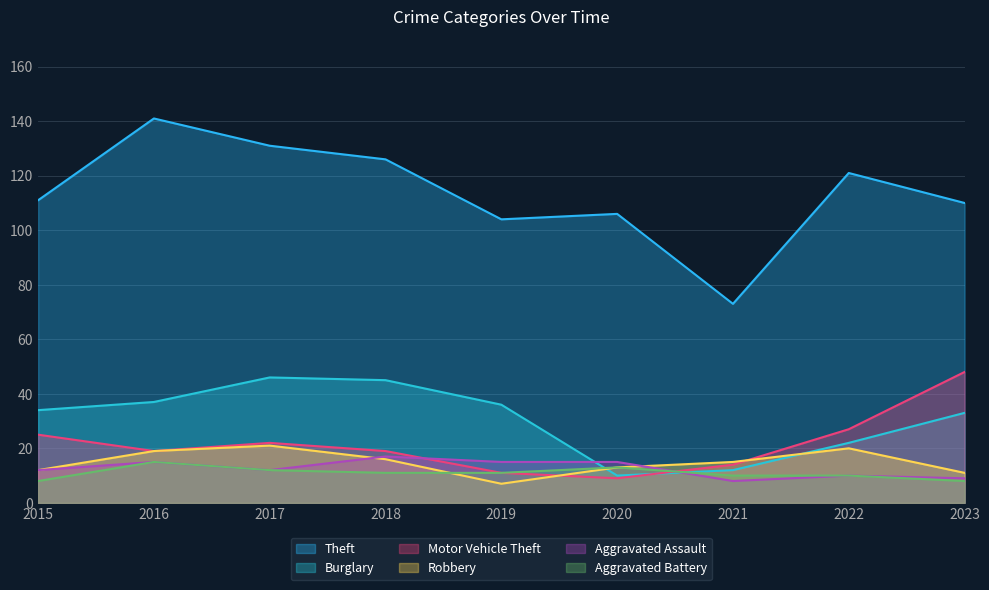

How many lines are shown in the chart?

6